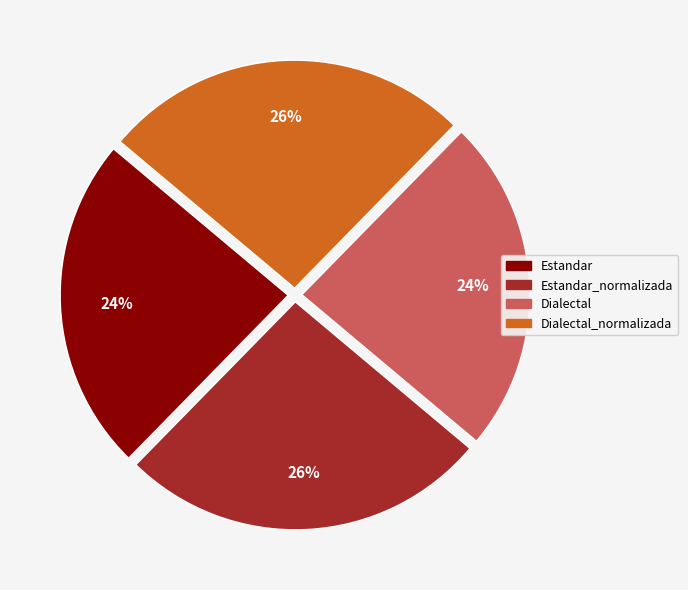

Between Estandar_normalizada and Dialectal, which is larger?

Estandar_normalizada